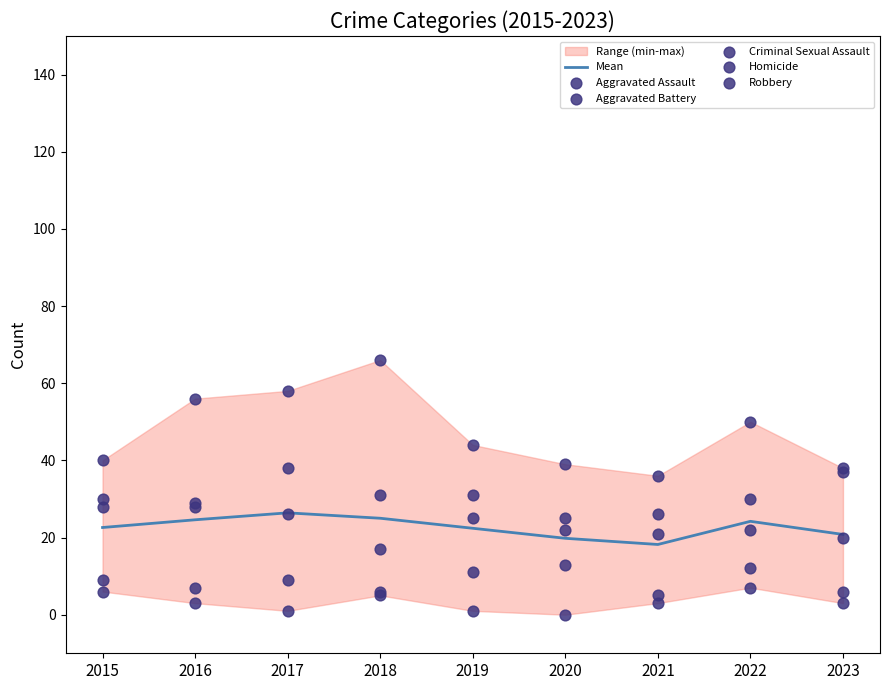

At which category is the sum across all series the highest?

2017